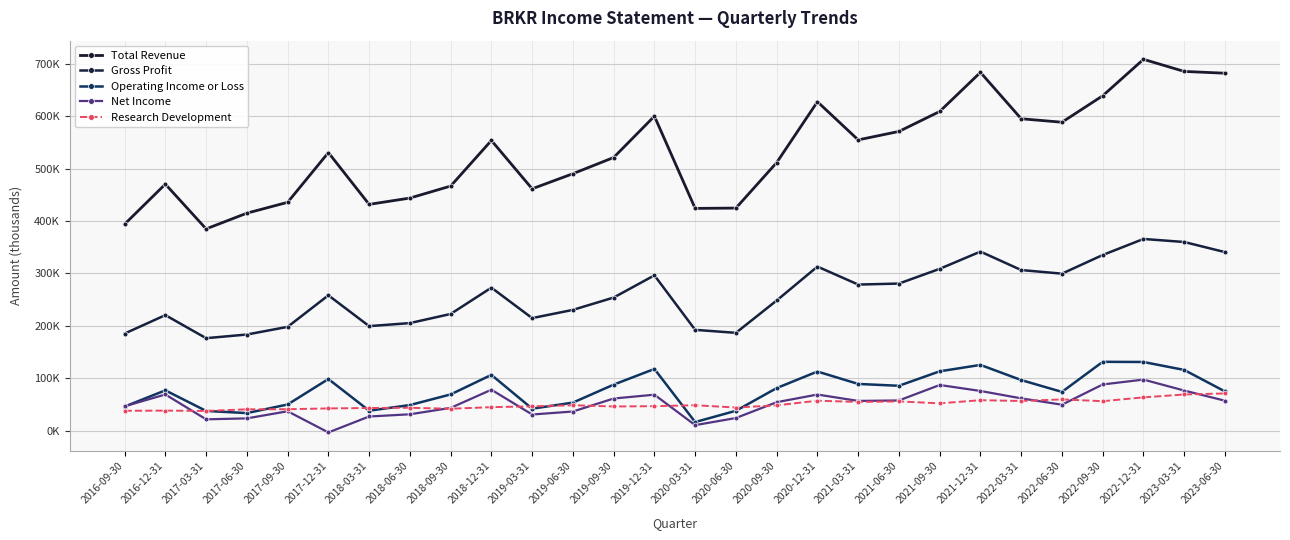

What value does the Total Revenue series have at 2016-09-30, to the nearest 10?

393900